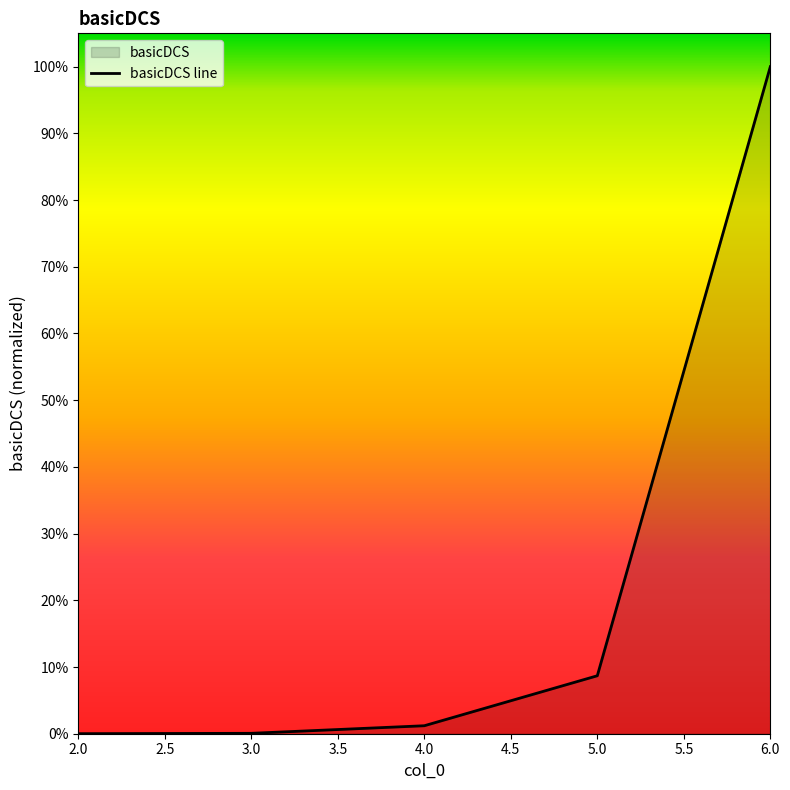

What is the maximum value shown in the chart?

1.0